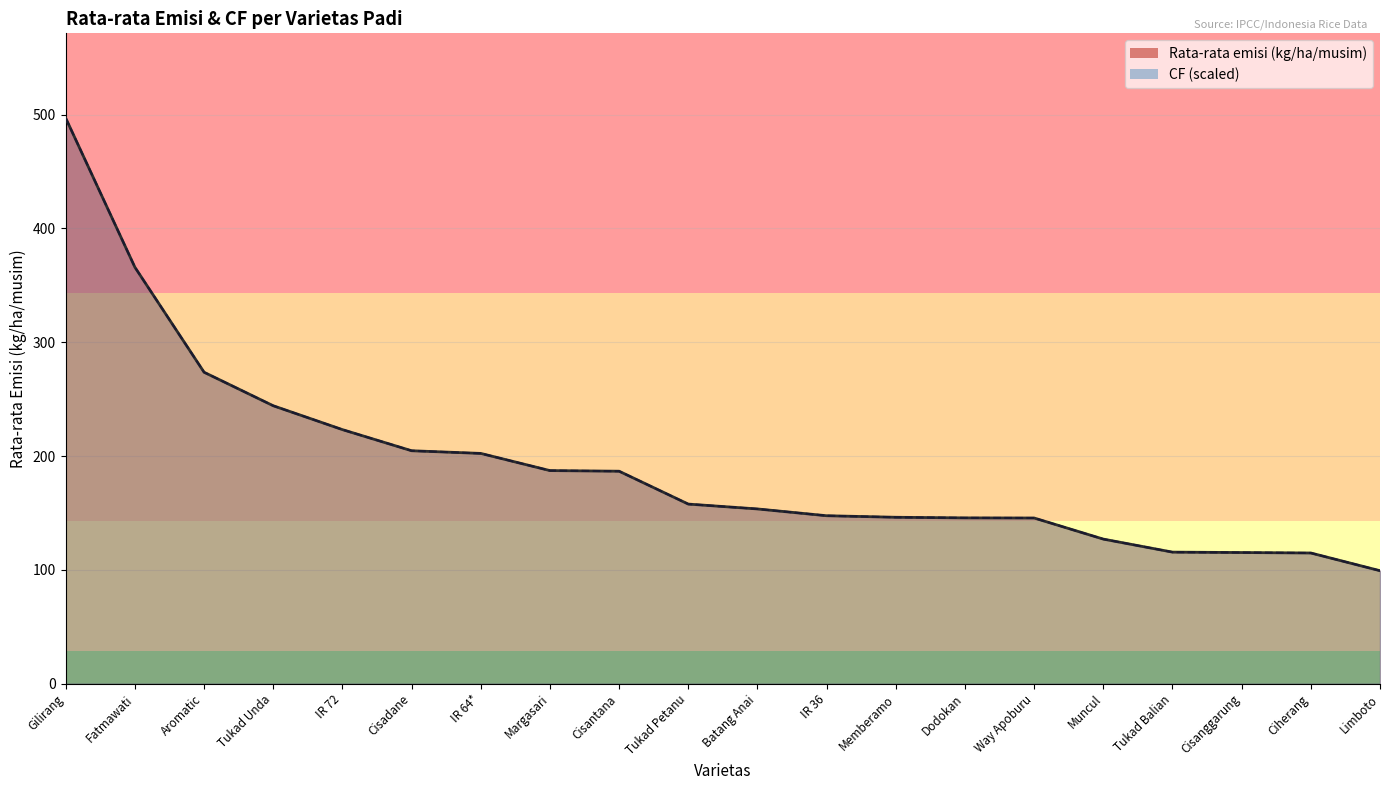

How many times do Rata-rata emisi (kg/ha/musim) and CF cross each other?

2